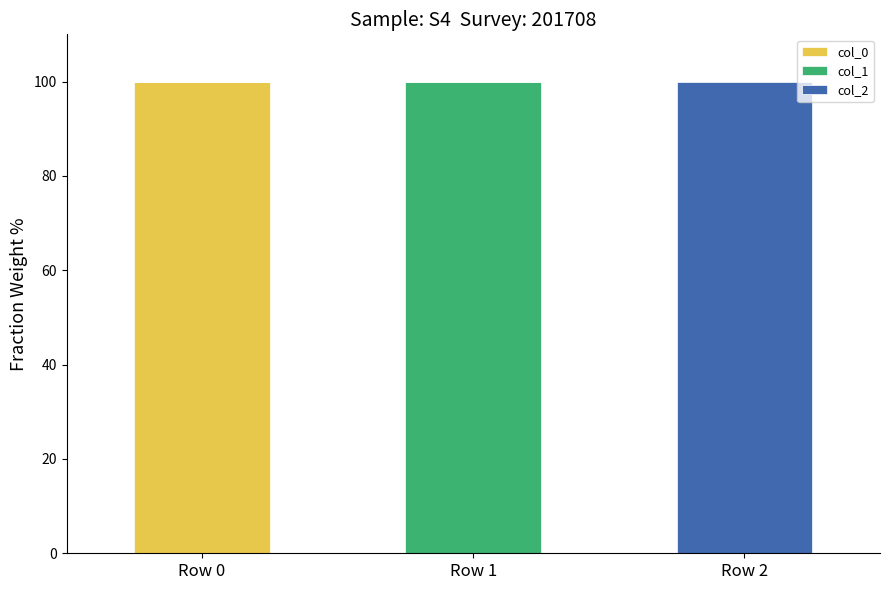

Reading left to right, what are the values for col_0?

Row 0=100	Row 1=0	Row 2=0